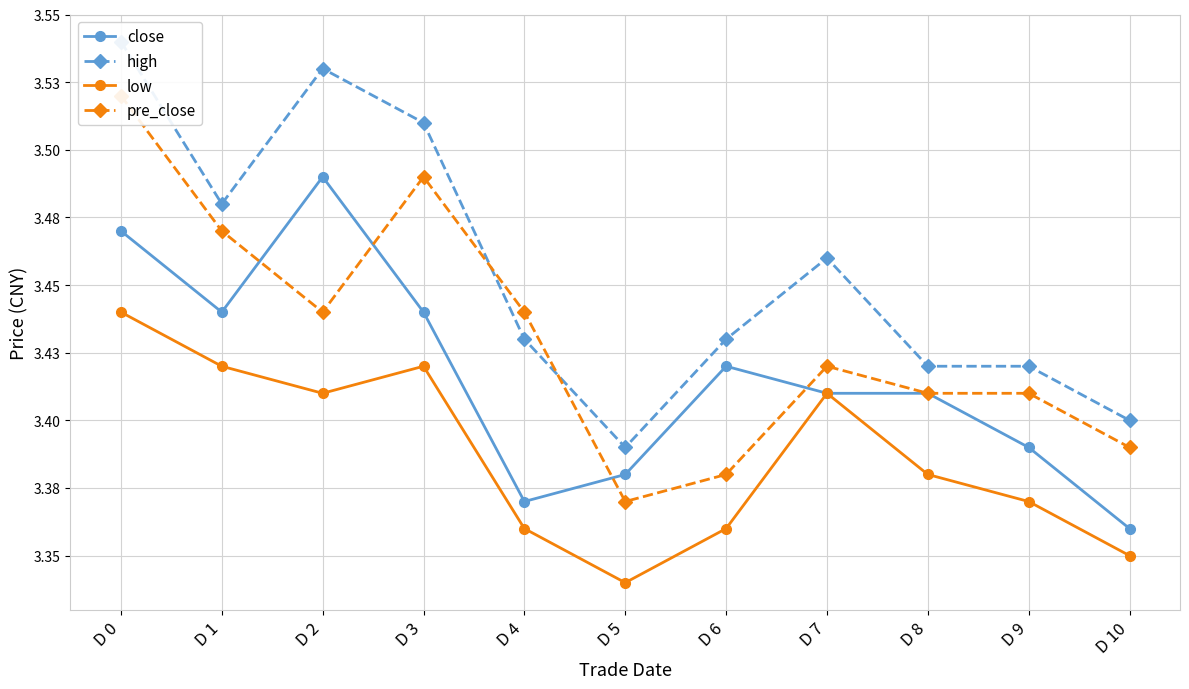

What is the sum of the high values at D 2 and D 6?

7.0